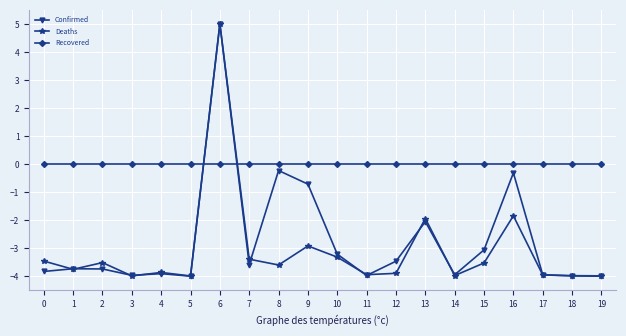

Does the chart have visible grid lines?

Yes